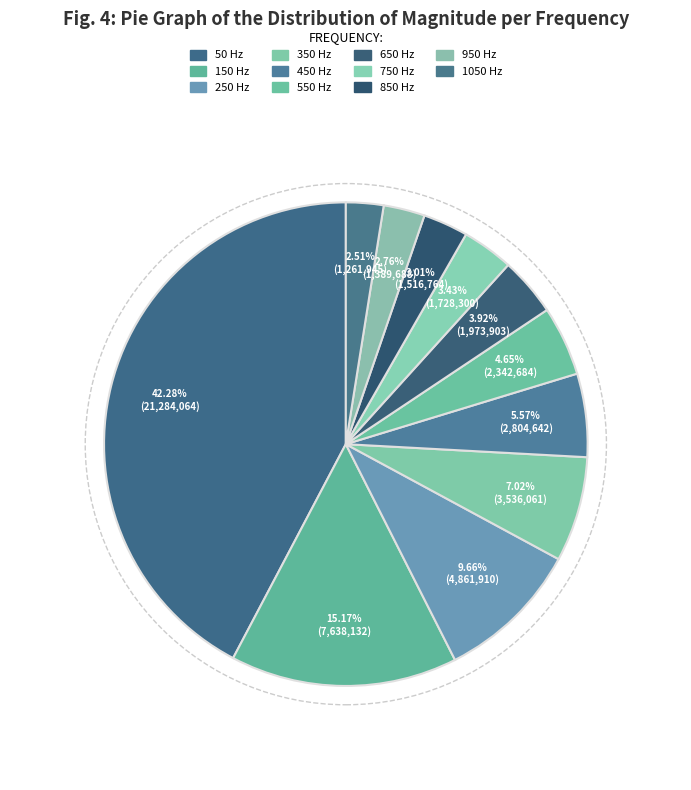

How many segments does this pie chart have?

11